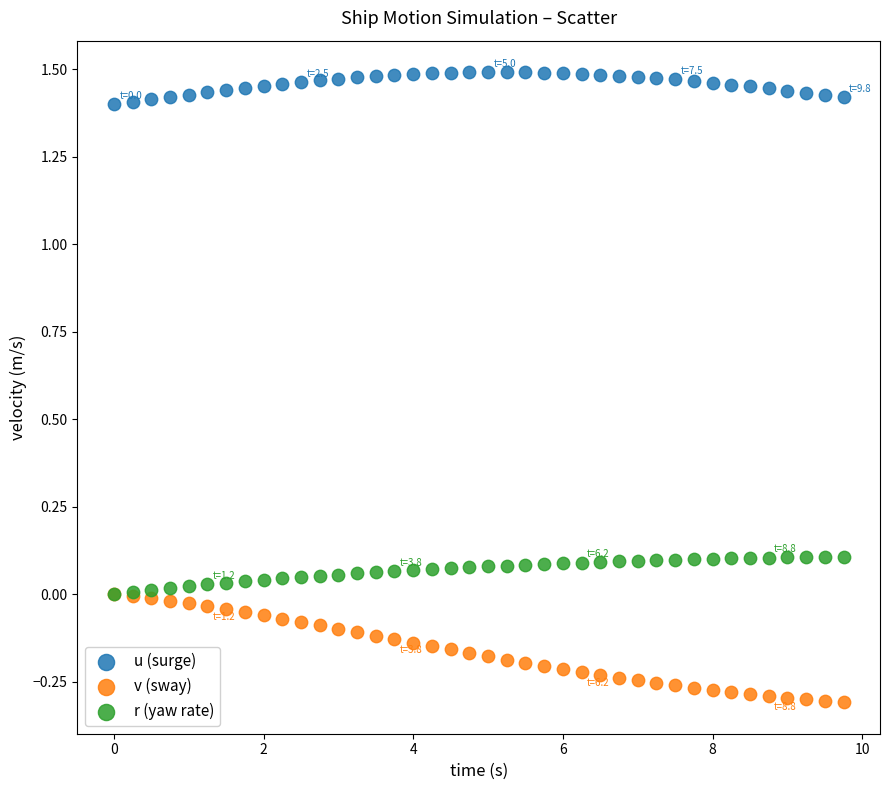

What are all the series names shown in the legend?

u (surge), v (sway), r (yaw rate)